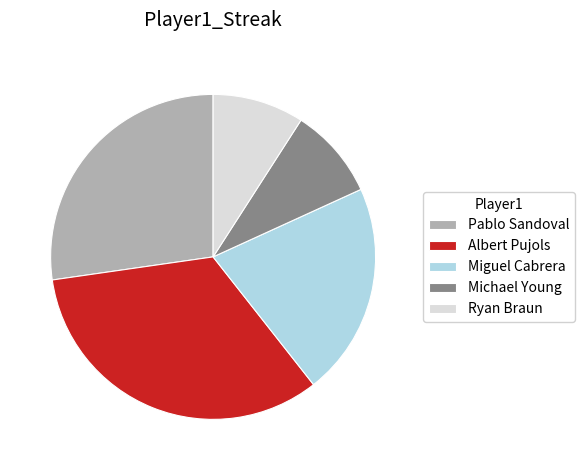

How many segments does this pie chart have?

5